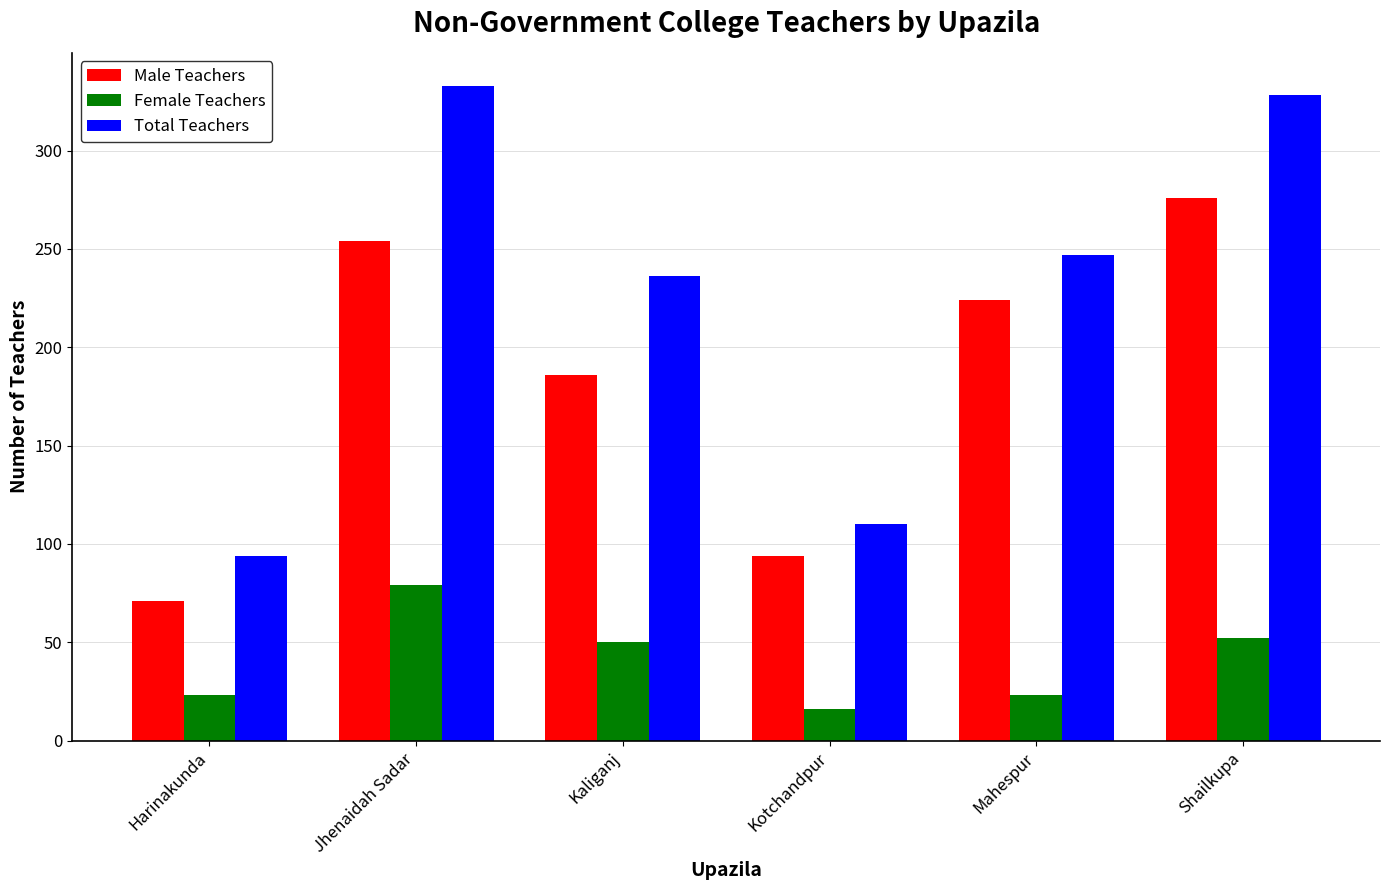

Which category has the lowest value across all series?

Kotchandpur